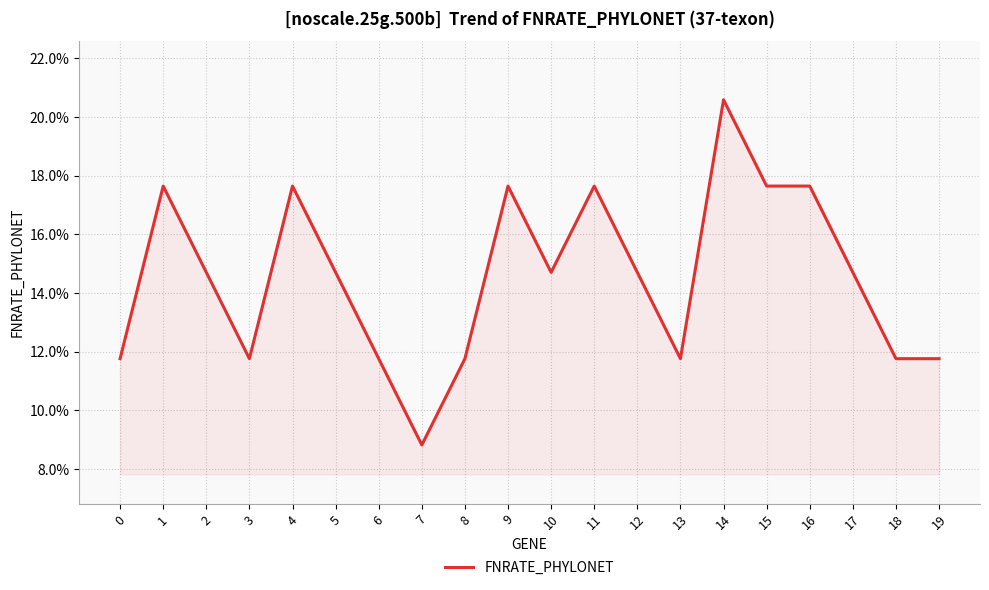

True or false: the data shows 0.2 at 9.

True